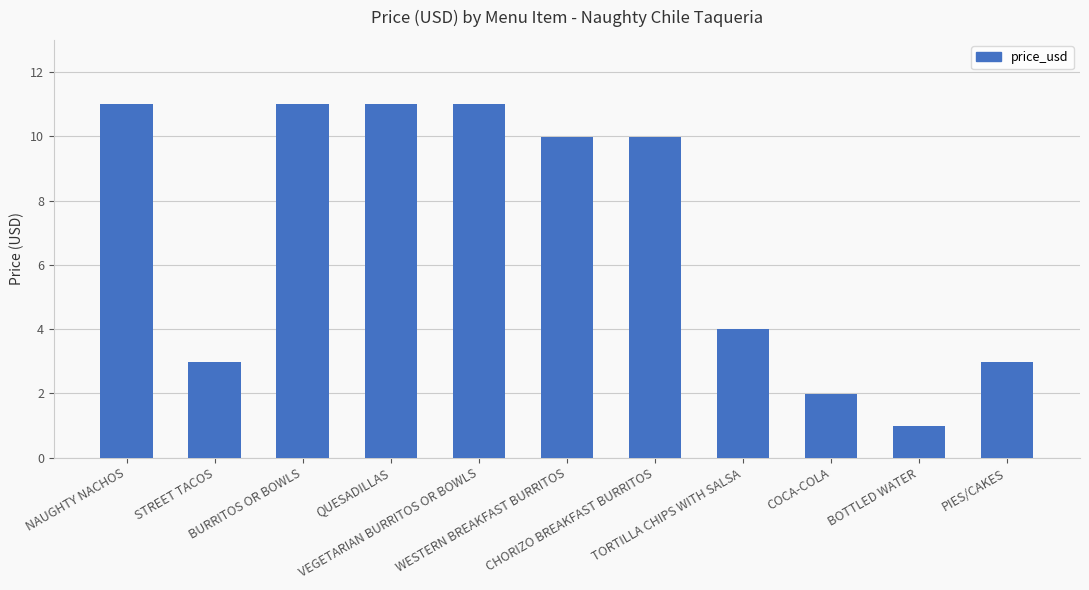

What is the value of the 4th bar from the left?

11.0